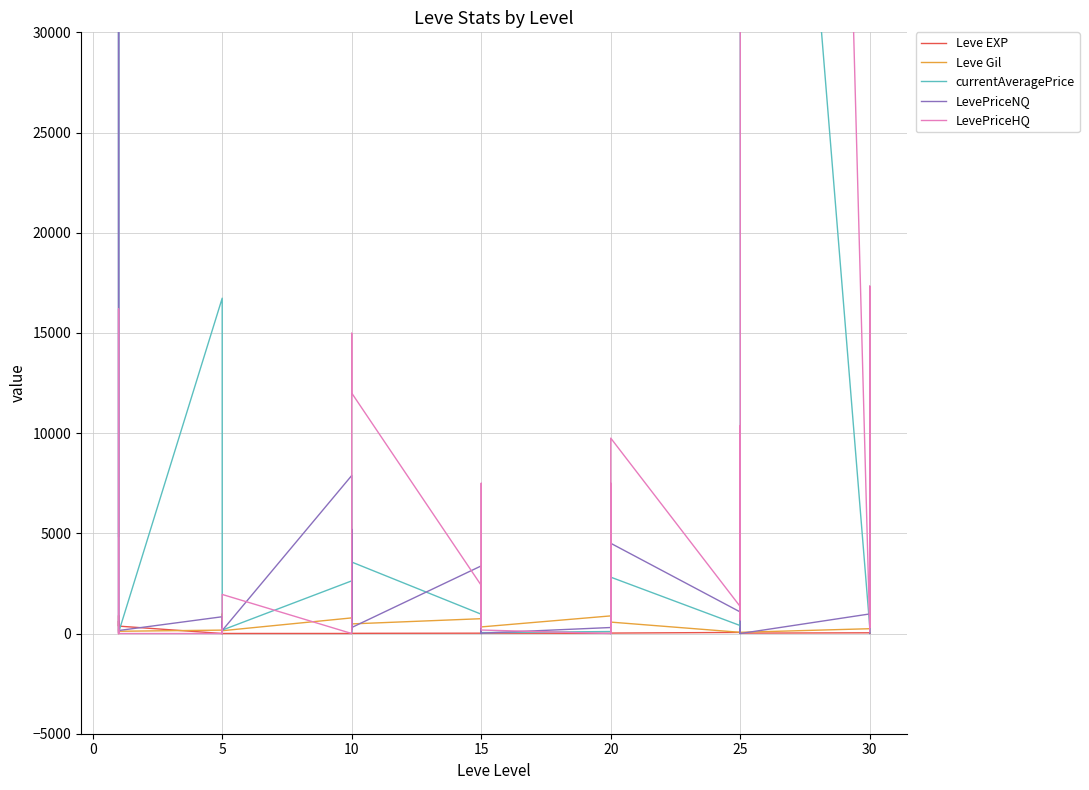

What is the value of the LevePriceNQ point at the 11th from the left?

5384